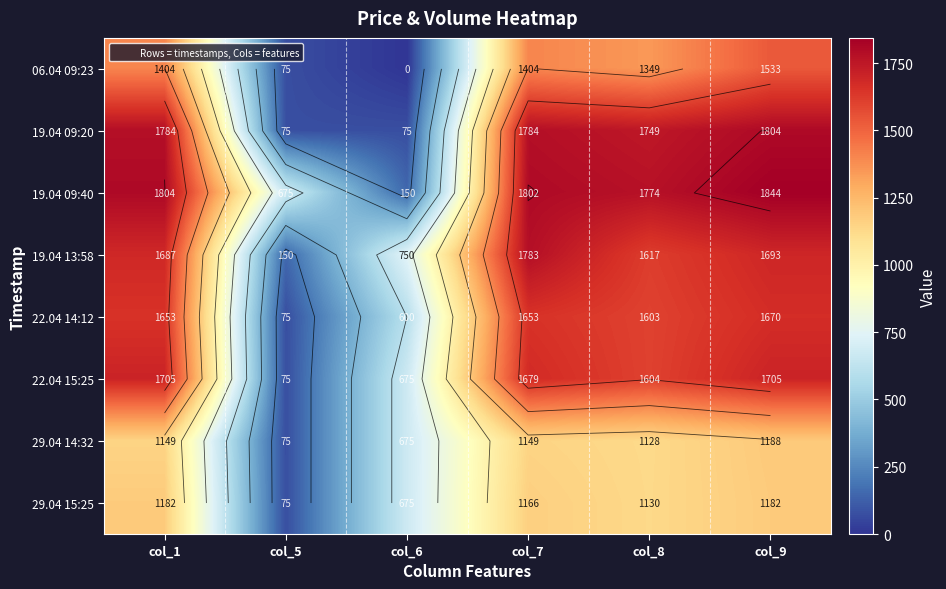

True or false: 19.04 09:20 has a value of 1804.5 at col_9.

True